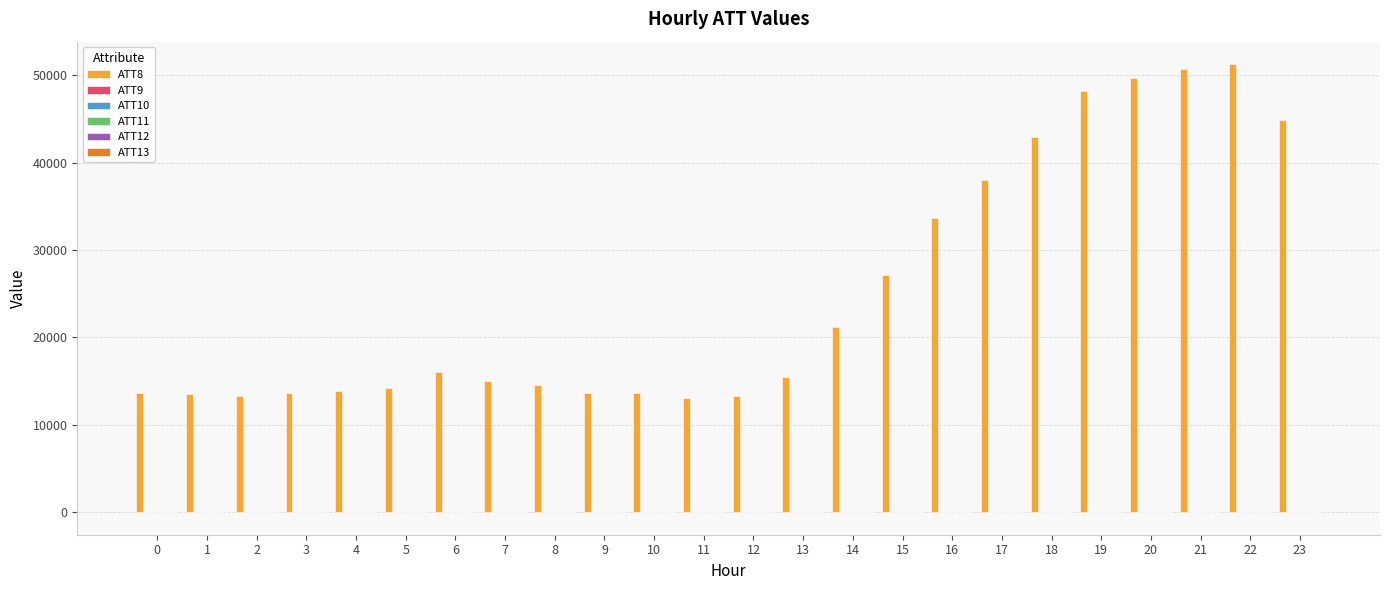

Are the bars horizontal?

No